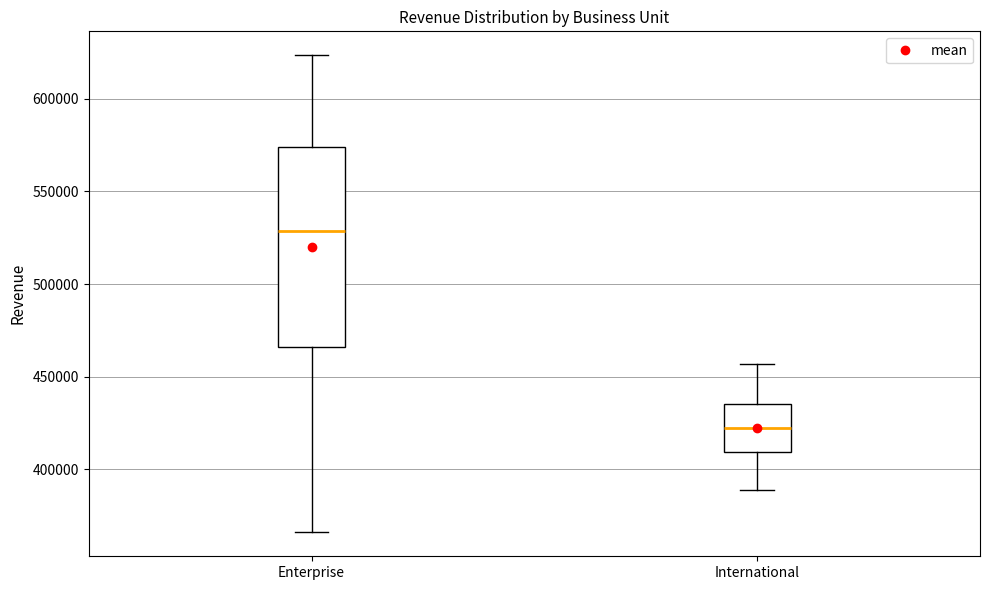

Comparing the boxes themselves (not the whiskers), which one is the tallest?

Enterprise